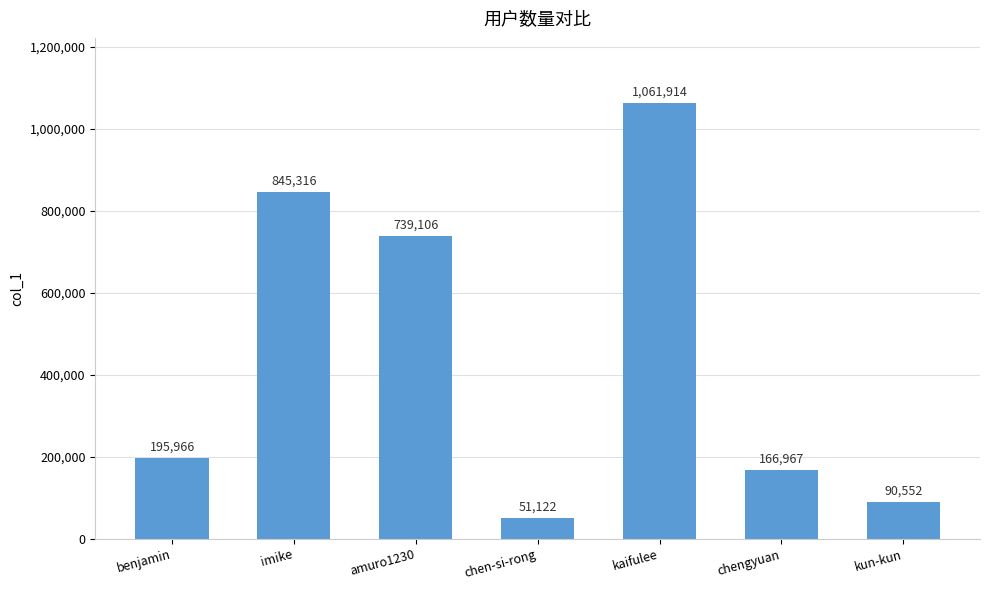

What is the difference between the maximum and minimum values?

1010792